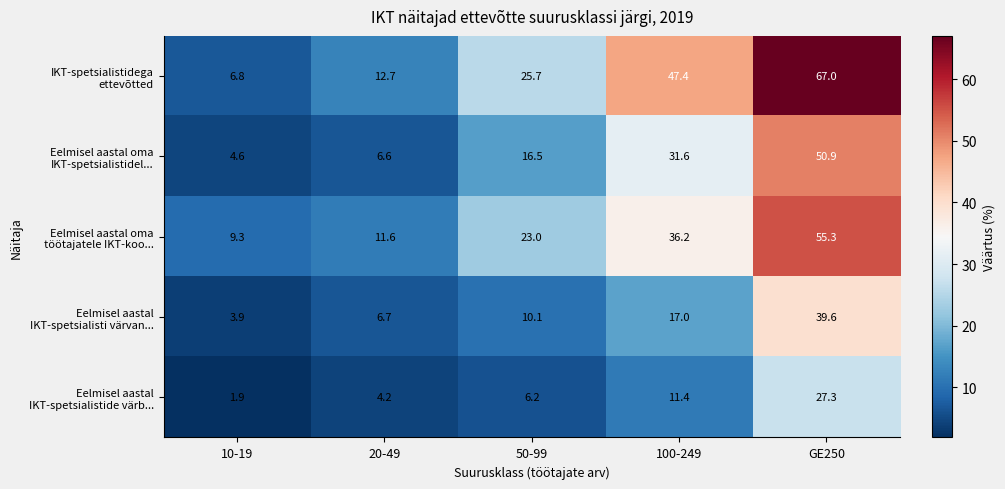

Reading left to right, transcribe all the data shown in this chart.

IKT-spetsialistidega ettevõtted: 10-19=6.8	20-49=12.7	50-99=25.7	100-249=47.4	GE250=67.0
Eelmisel aastal oma IKT-spetsialistidel...: 10-19=4.6	20-49=6.6	50-99=16.5	100-249=31.6	GE250=50.9
Eelmisel aastal oma töötajatele IKT-koo...: 10-19=9.3	20-49=11.6	50-99=23.0	100-249=36.2	GE250=55.3
Eelmisel aastal IKT-spetsialisti värvan...: 10-19=3.9	20-49=6.7	50-99=10.1	100-249=17.0	GE250=39.6
Eelmisel aastal IKT-spetsialistide värb...: 10-19=1.9	20-49=4.2	50-99=6.2	100-249=11.4	GE250=27.3